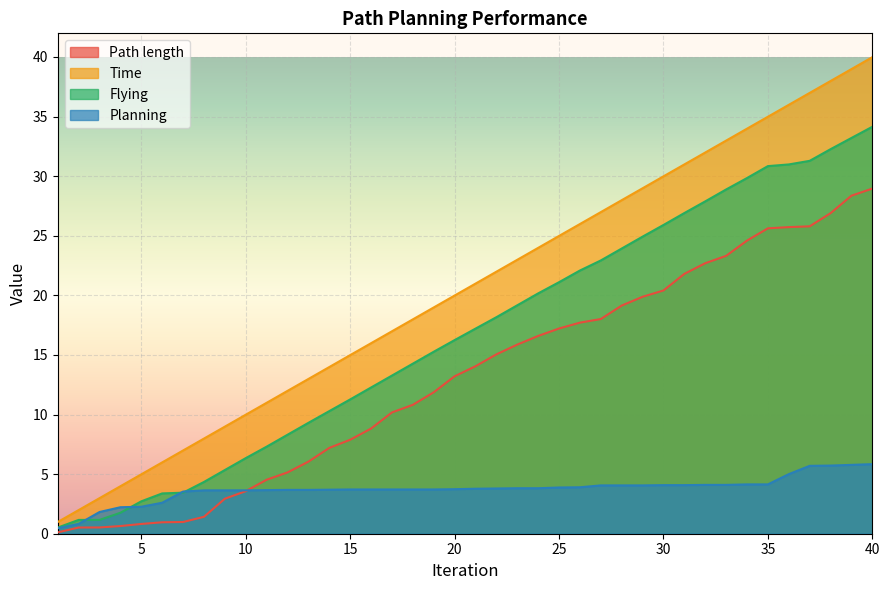

The Time series shows 28.3 at 16. True or false?

False